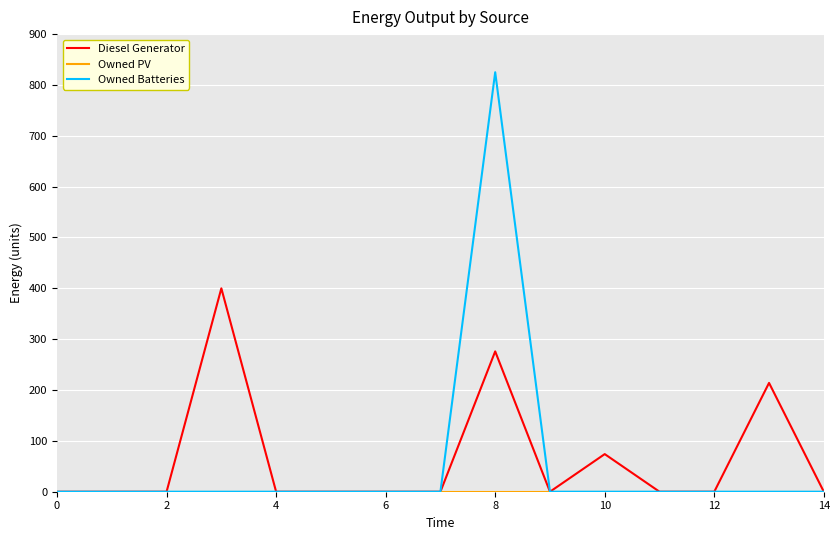

How many lines are shown in the chart?

3